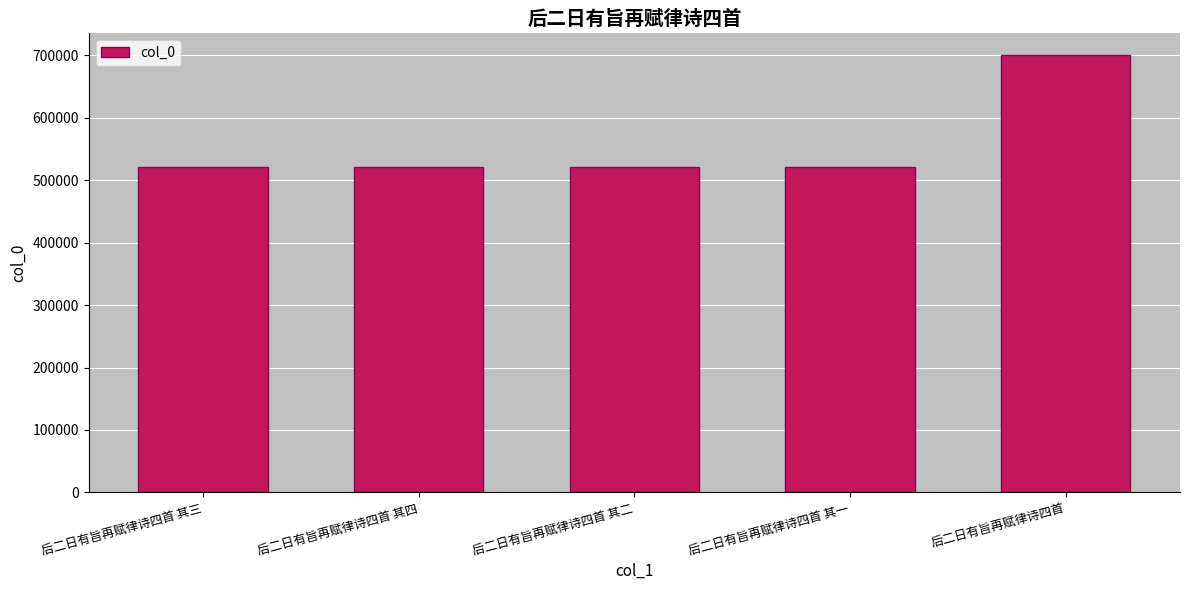

What is the sum of the values at 后二日有旨再赋律诗四首 其四 and 后二日有旨再赋律诗四首 其三?

1042973